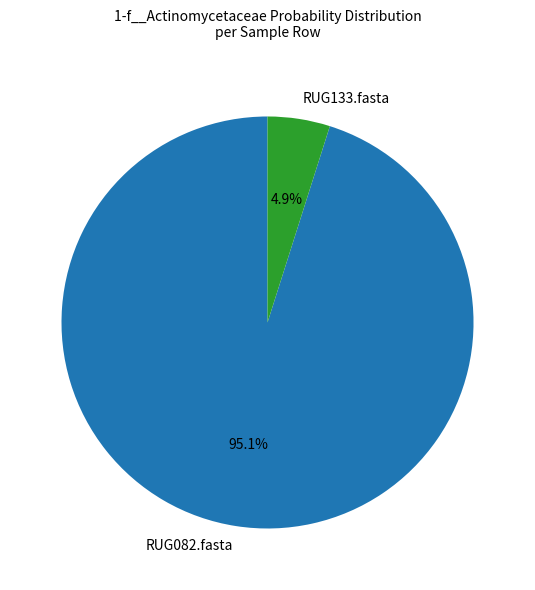

How much of the chart is everything except RUG133.fasta?

95.1%